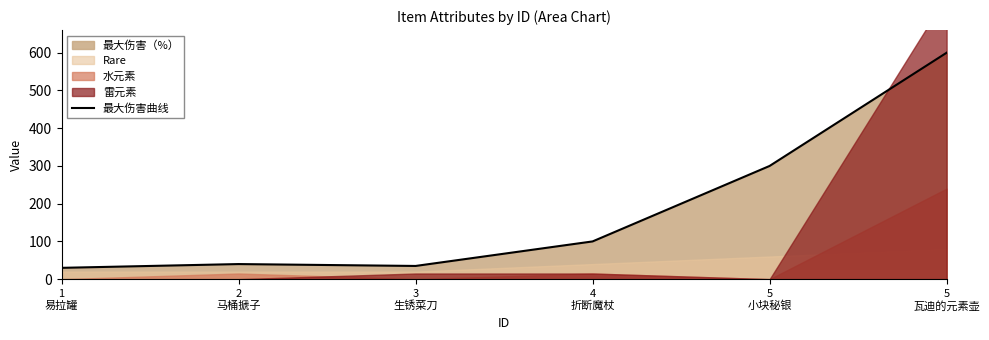

Read the value at 5
小块秘银.

300